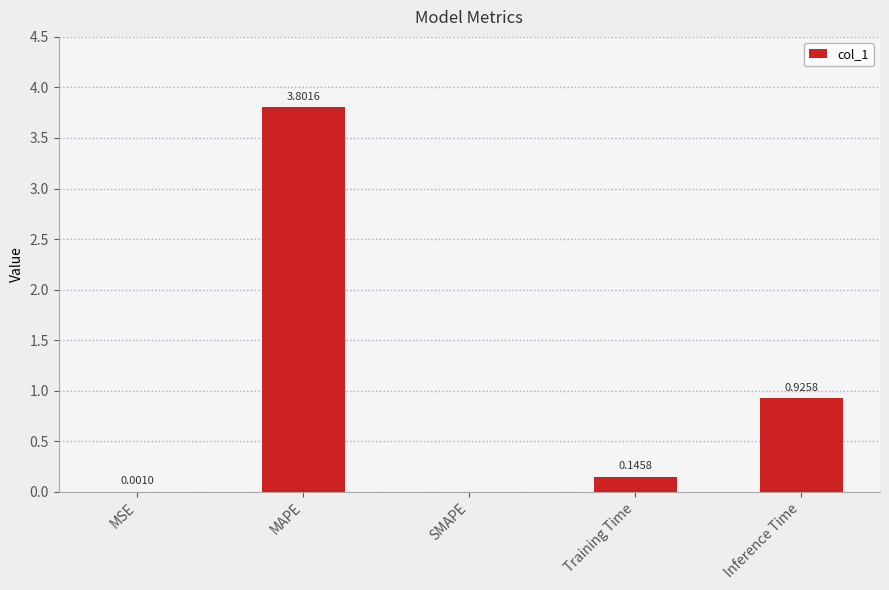

At which category does the chart reach its peak across all series?

MAPE